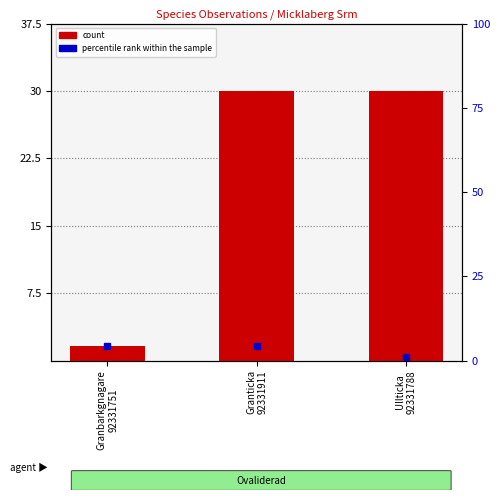

List the labels in order of value, smallest first.

Granbarkgnagare
92331751, Ullticka
92331788, Granticka
92331911